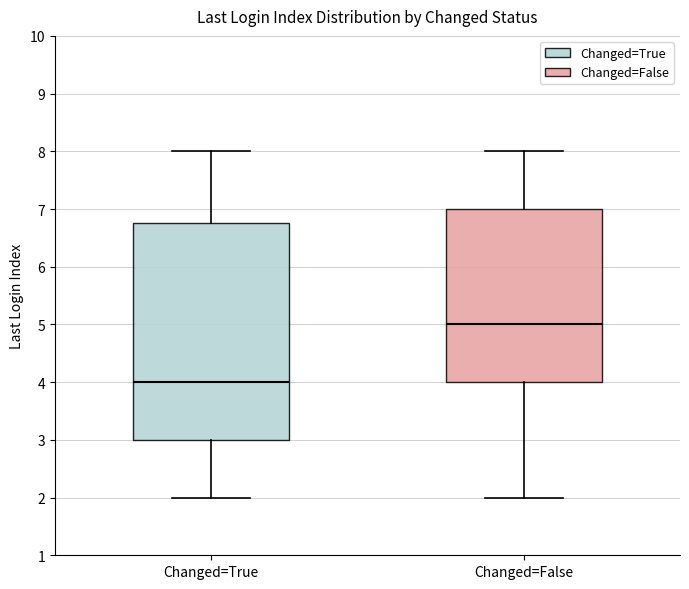

Where is the lower edge of the box for Changed=False on the y-axis? The values are not printed on the chart, so give them approximately, as read against the axis.

4.0